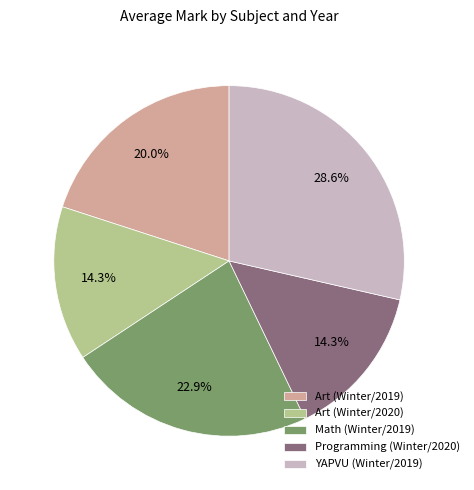

To the nearest percent, what portion does Programming (Winter/2020) represent?

14%